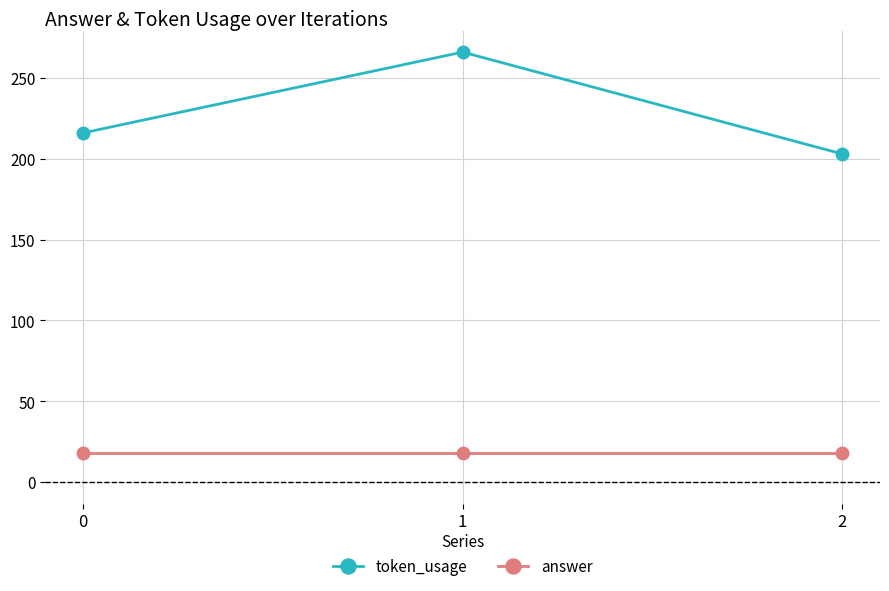

What is the approximate value of answer at 2?

18